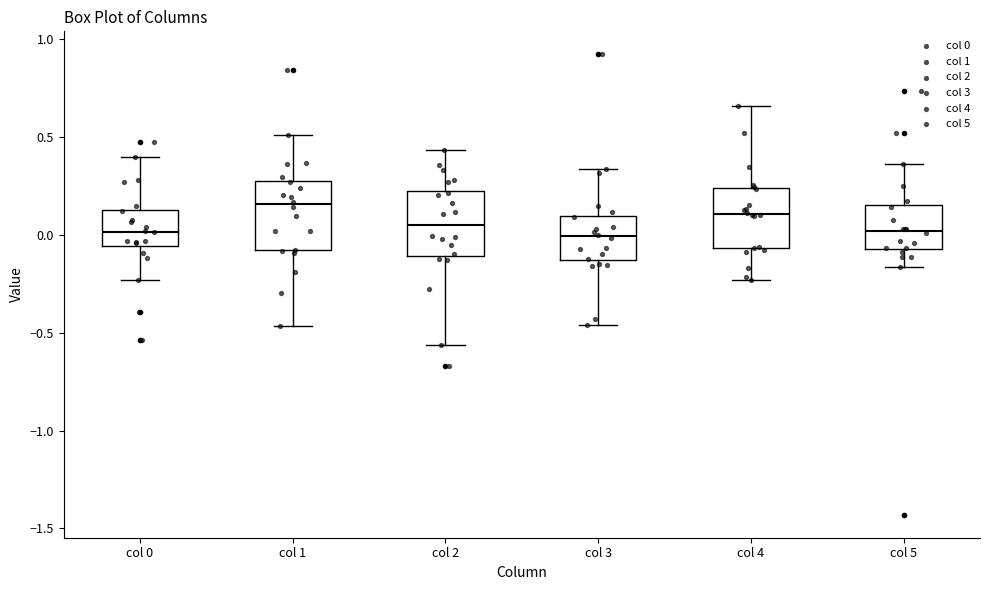

Where is the lower edge of the box for col 4 on the y-axis? The values are not printed on the chart, so give them approximately, as read against the axis.

-0.05